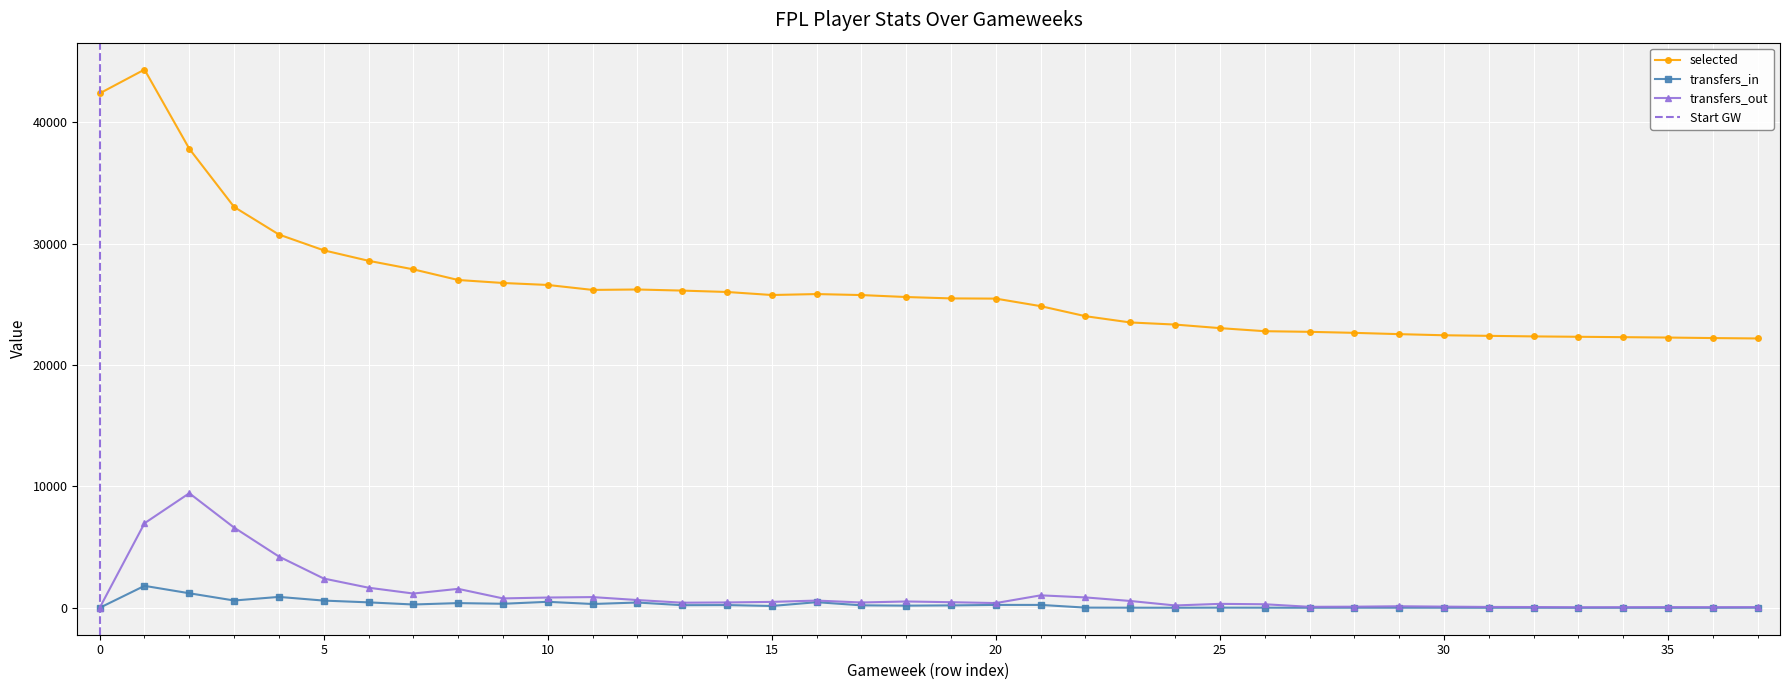

What is the value of the selected point at the 28th from the left?

22730